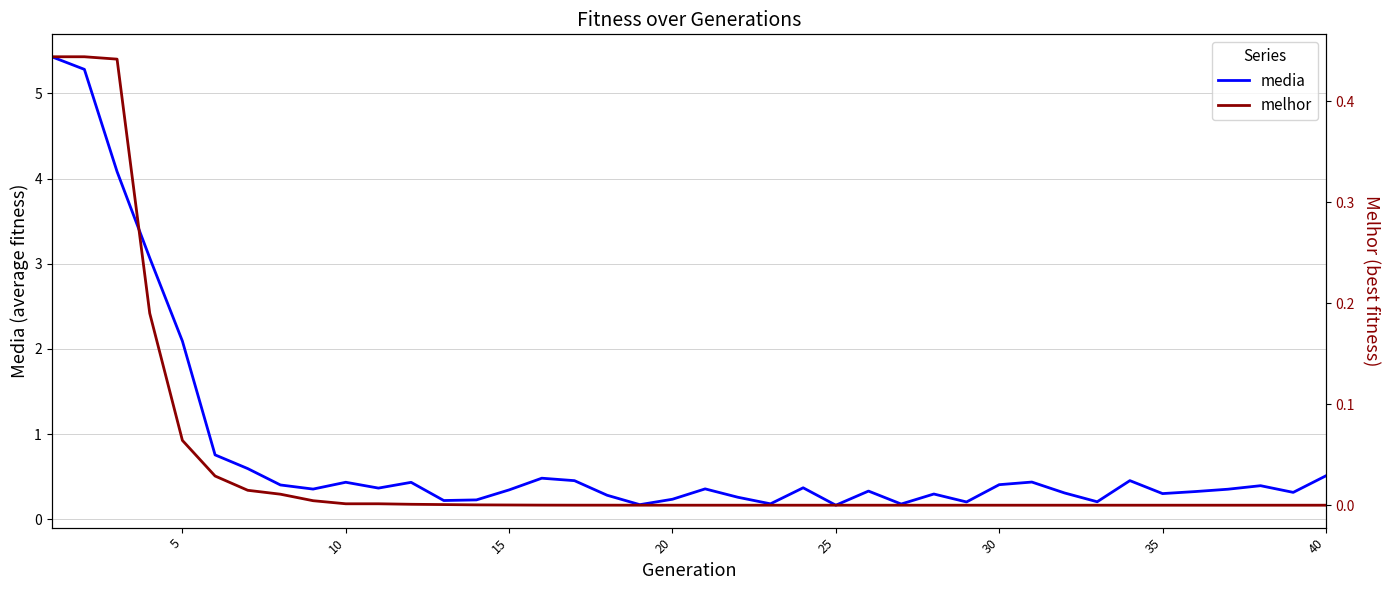

True or false: melhor and media intersect in this chart.

False